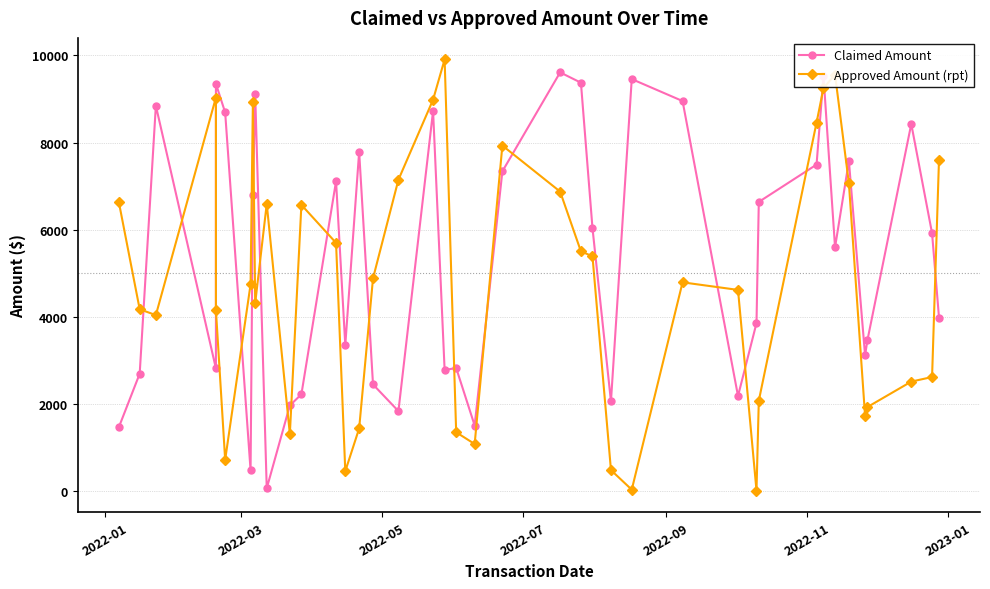

List the series in order of their peak value, highest first.

Approved Amount (rpt), Claimed Amount